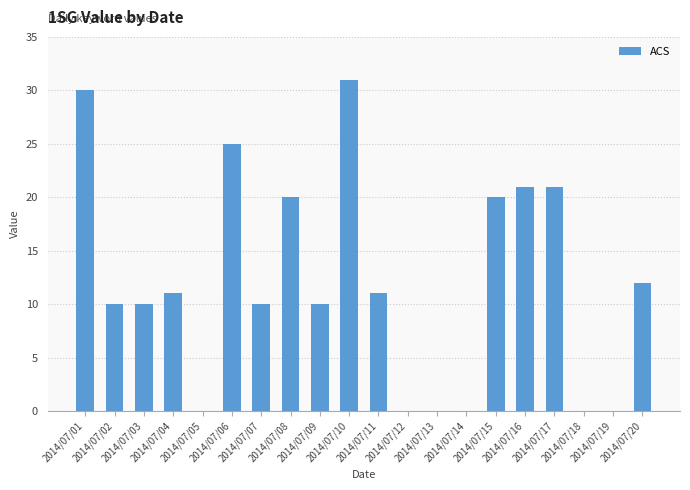

What is the sum of all values?

242